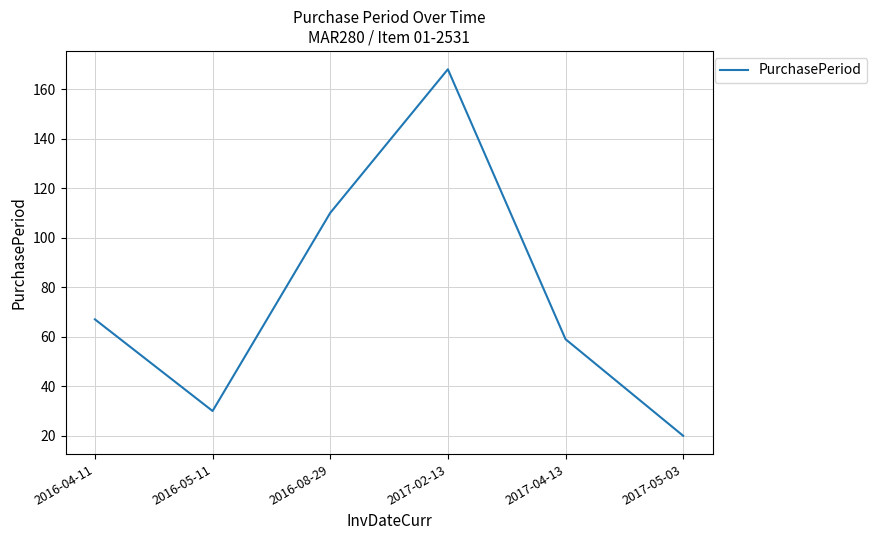

What is the average value?

76